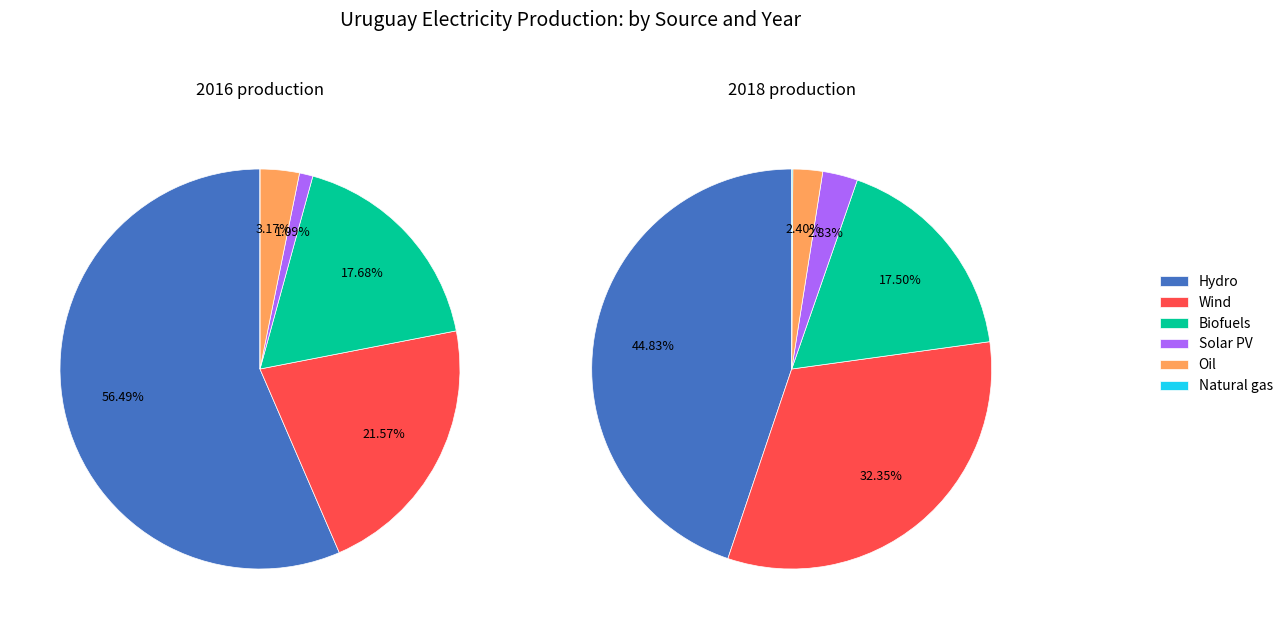

Rank the series by their maximum value, from lowest to highest.

Natural gas, Solar PV, Oil, Biofuels, Wind, Hydro